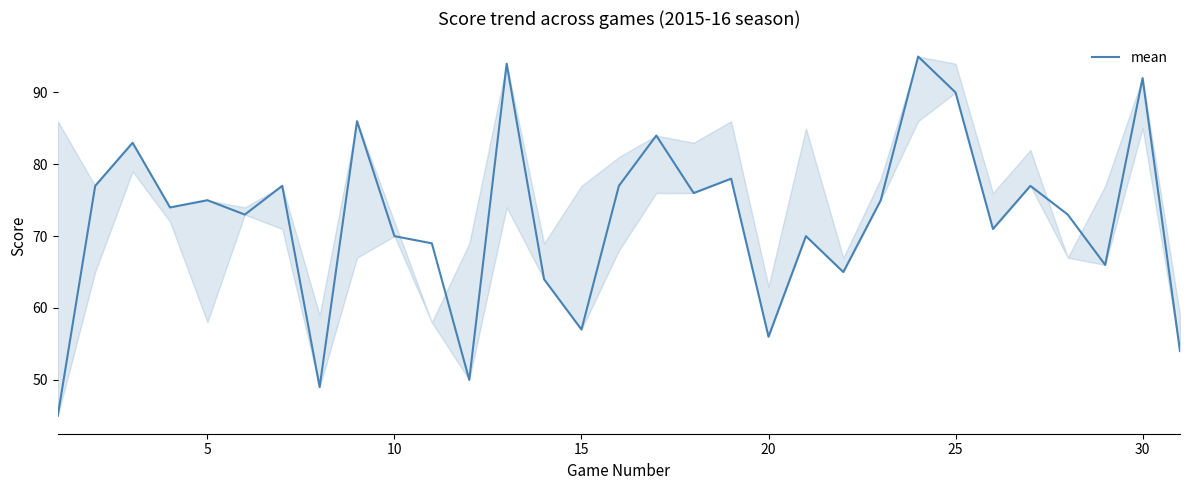

What is the smallest value displayed?

45